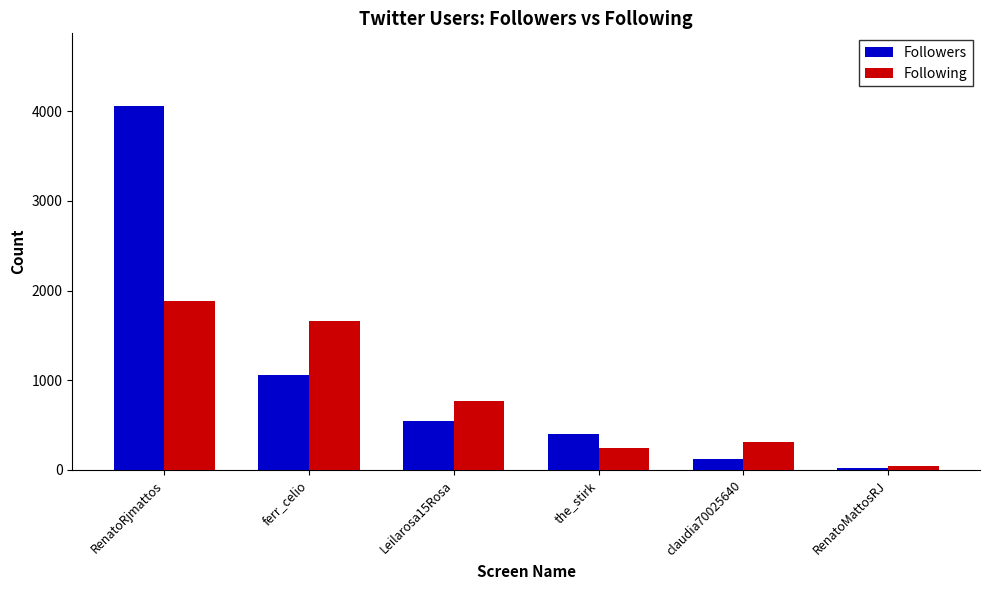

What is the maximum value shown in the chart?

4057